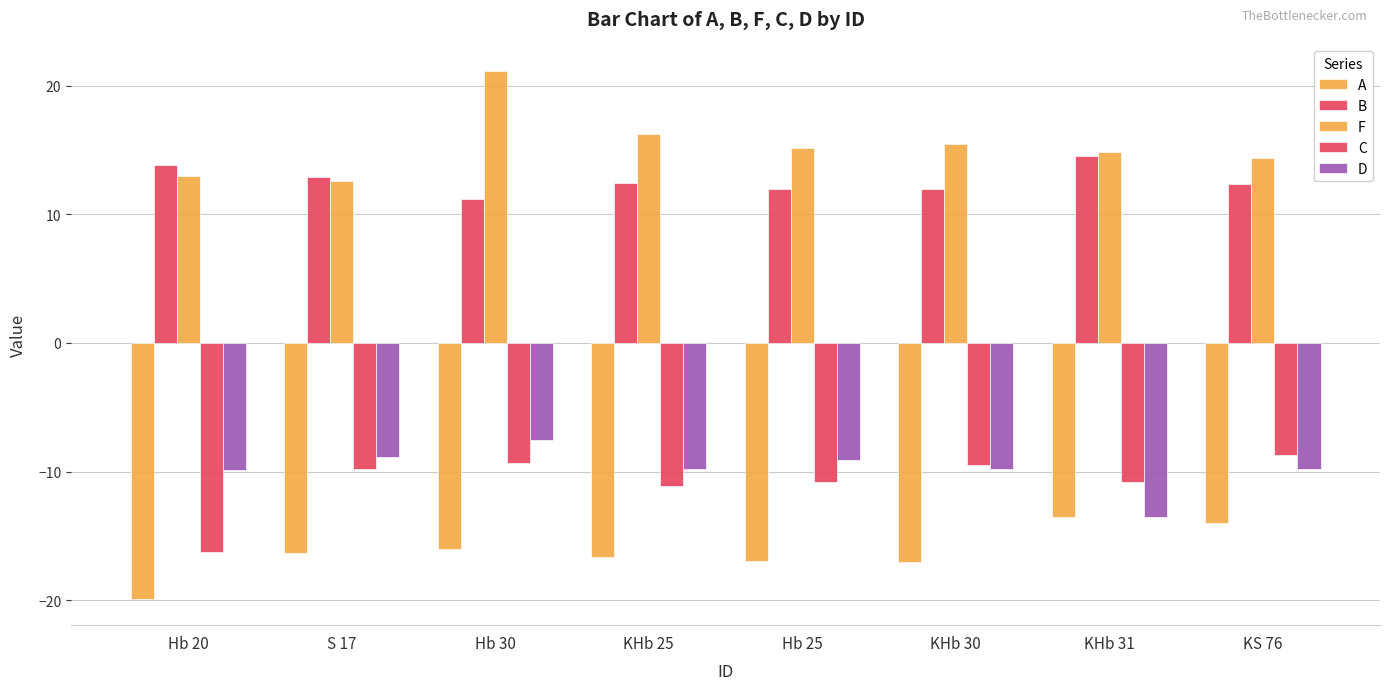

The value of D at KHb 31 is -13.5. True or false?

True